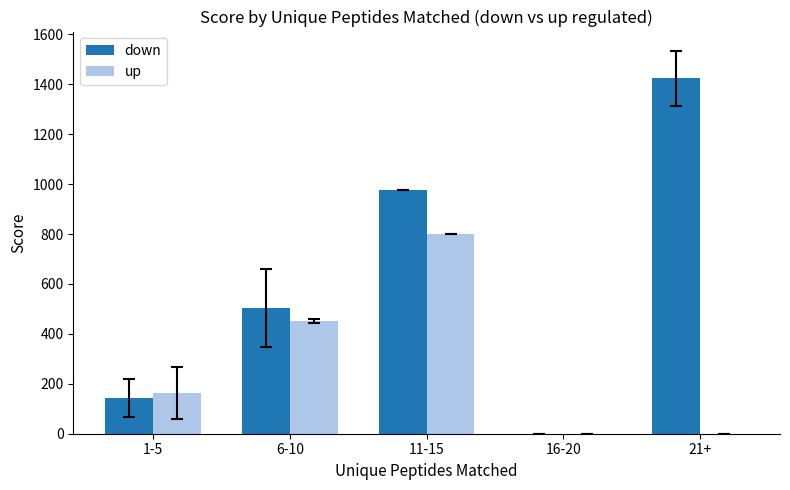

What is the maximum value shown in the chart?

1424.0